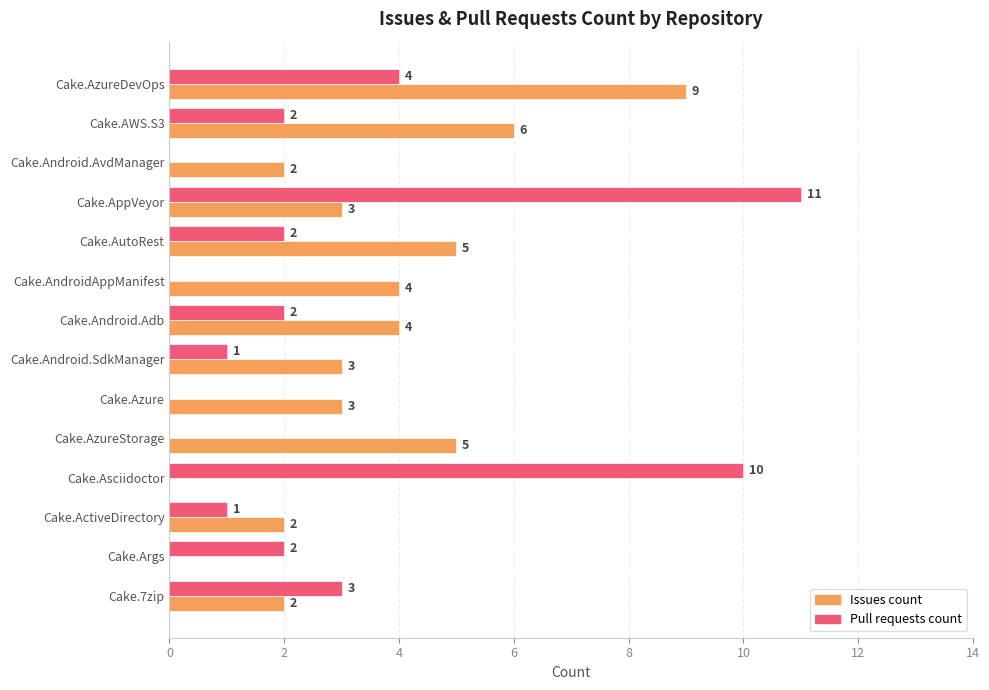

At which category does the chart reach its peak across all series?

Cake.AppVeyor